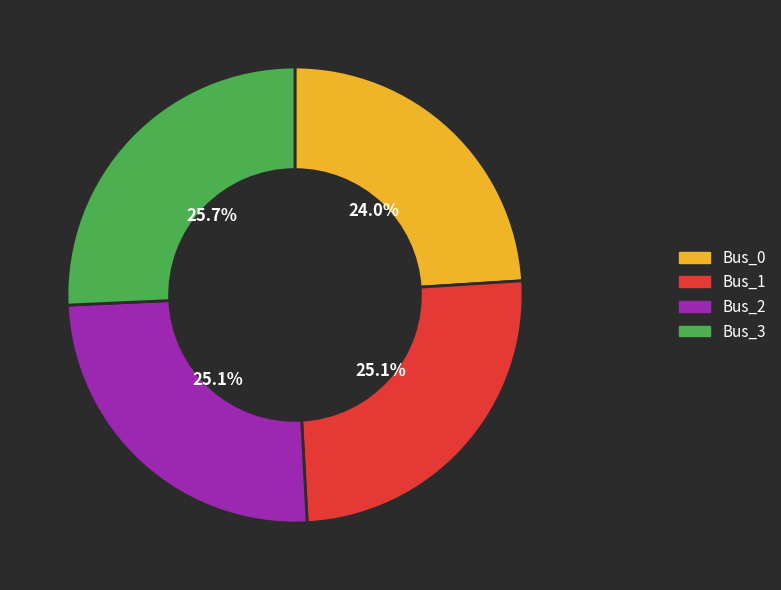

The Bus_1 slice represents 25% of the pie. True or false?

True